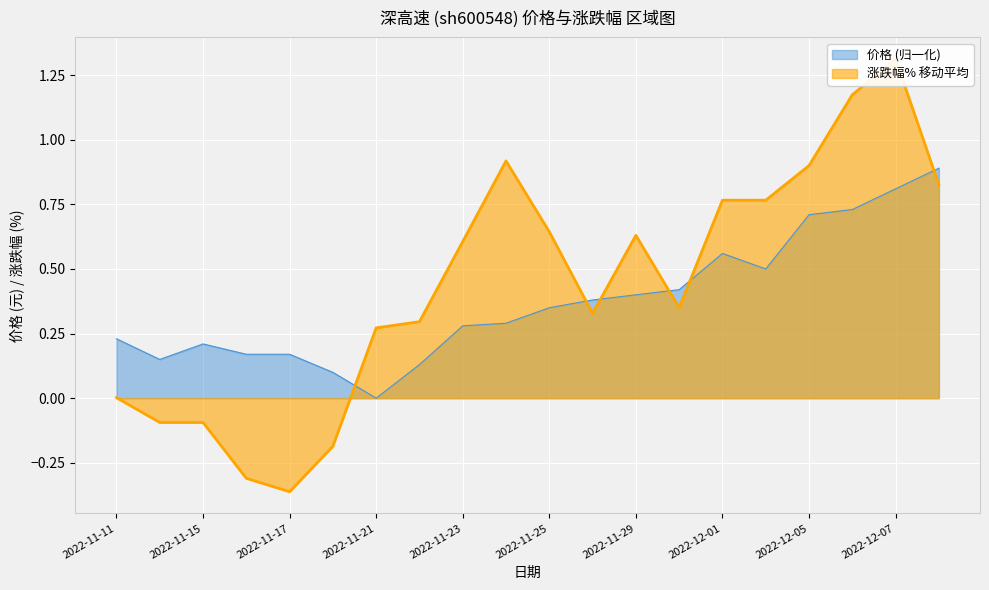

The value at 2022-11-23 is 0.5. True or false?

False